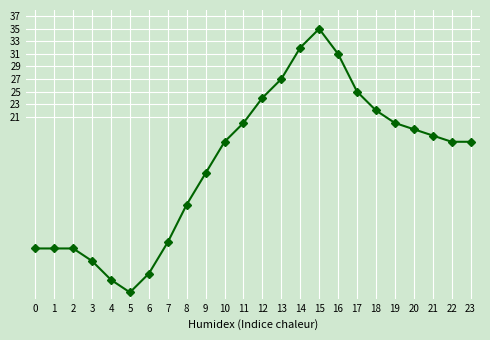

True or false: there are more than 0 points higher than both neighbors.

True